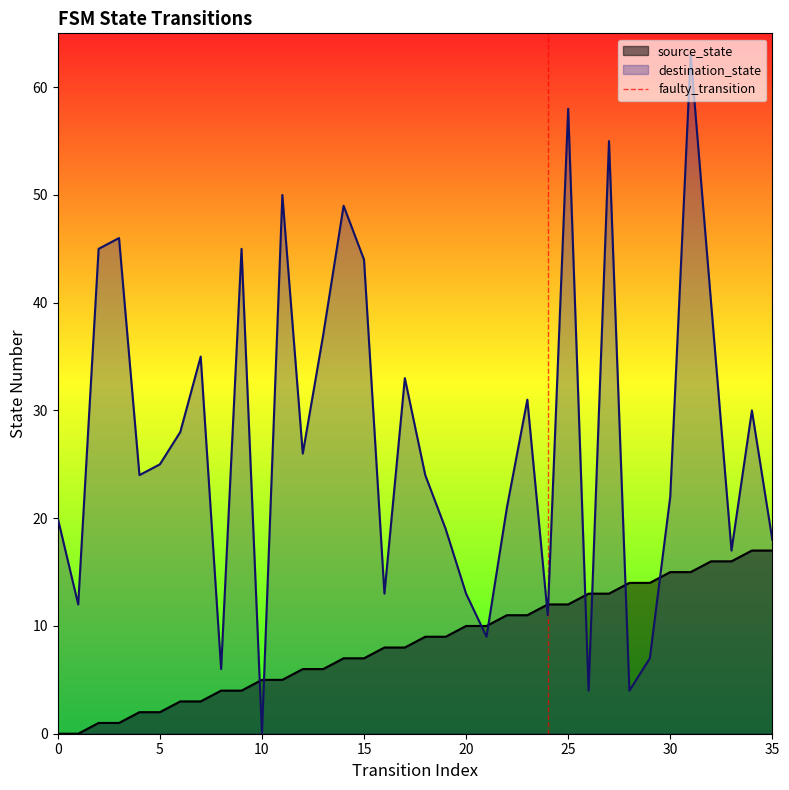

True or false: source_state has a value of 5 at 10.

True